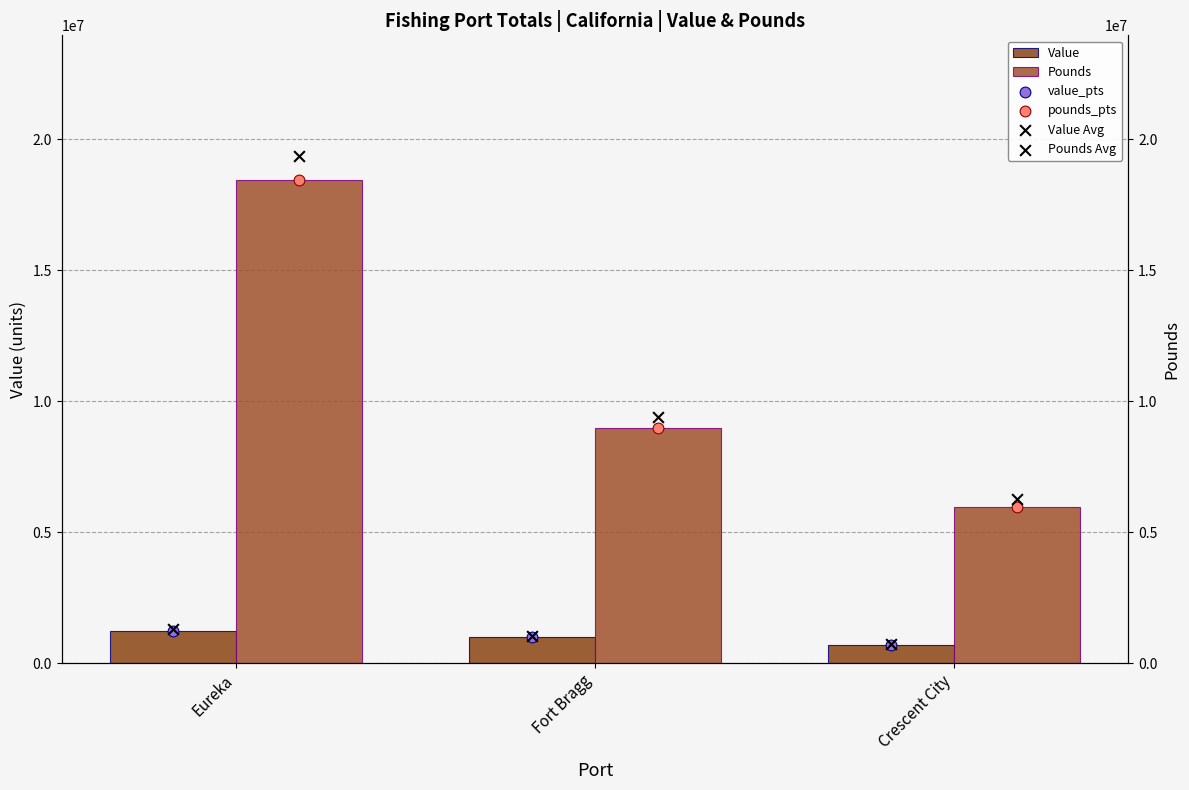

What are all the series names shown in the legend?

Value, Pounds, value_pts, pounds_pts, Value Avg, Pounds Avg